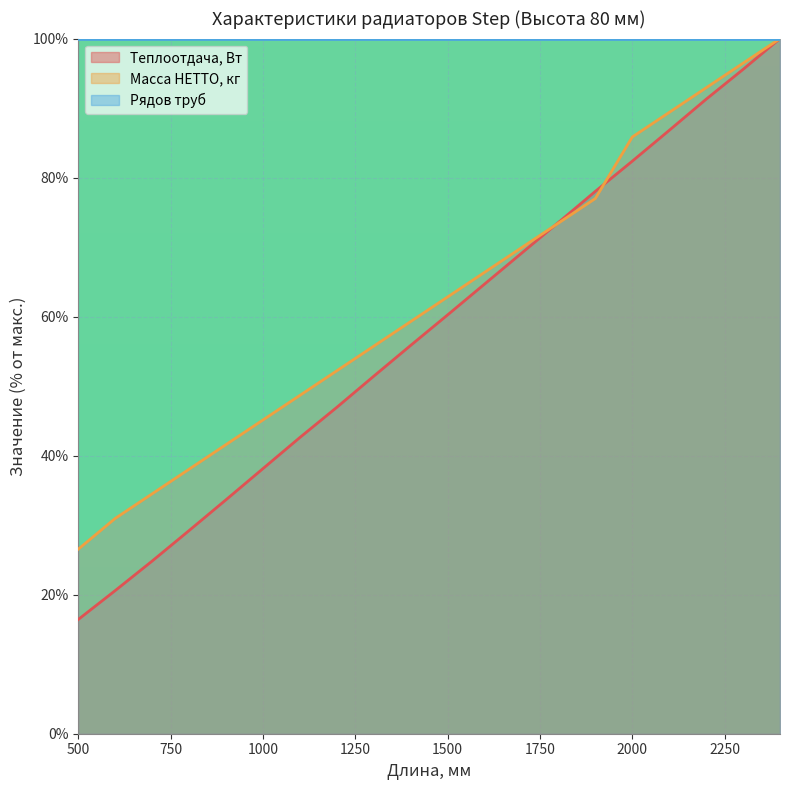

How many values in the Теплоотдача, Вт (линия) series exceed 60?

10